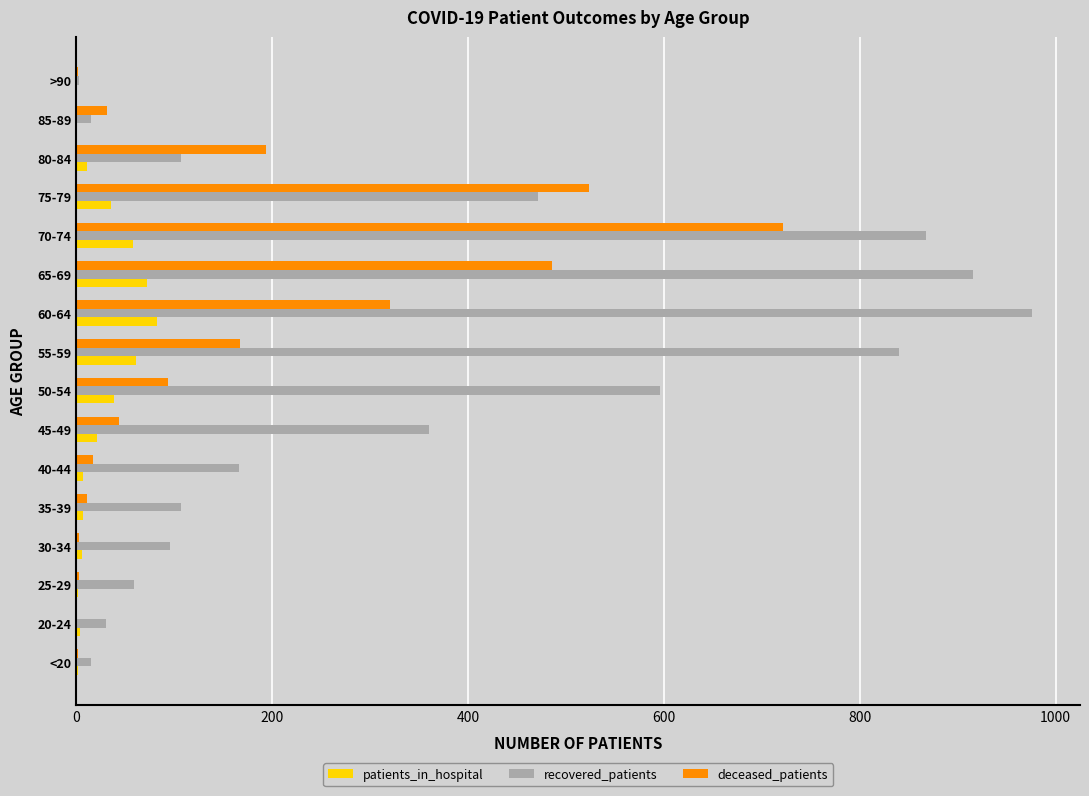

Which series has the largest total across all categories?

recovered_patients